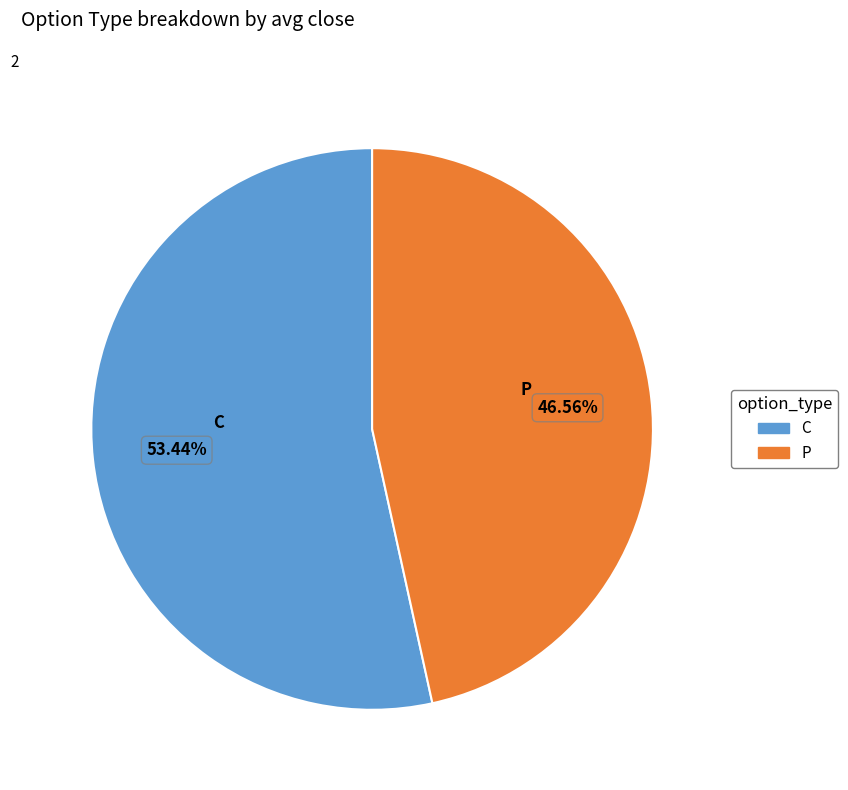

Which has a higher value, C or P?

C